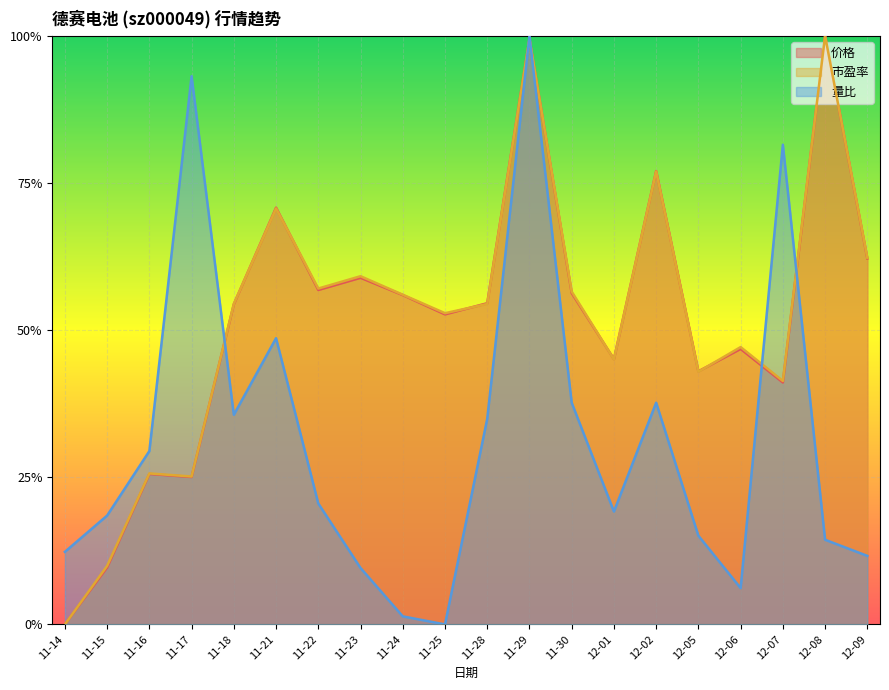

What is the spread (max minus min) of values at 11-28?

0.2